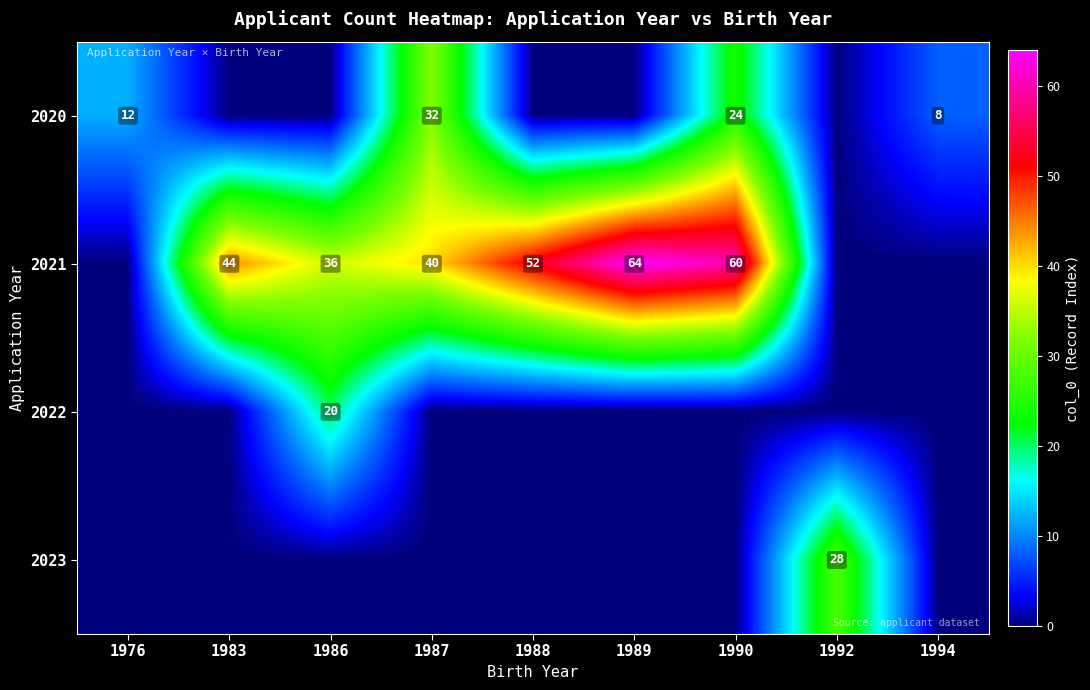

The 2020 series shows 43 at 1990. True or false?

False